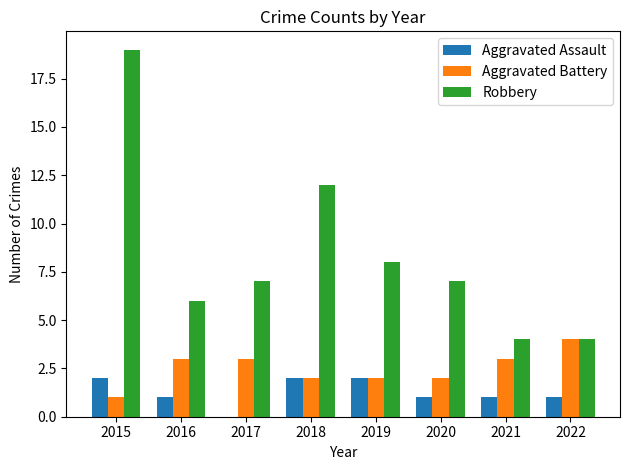

Does the chart contain stacked bars?

No